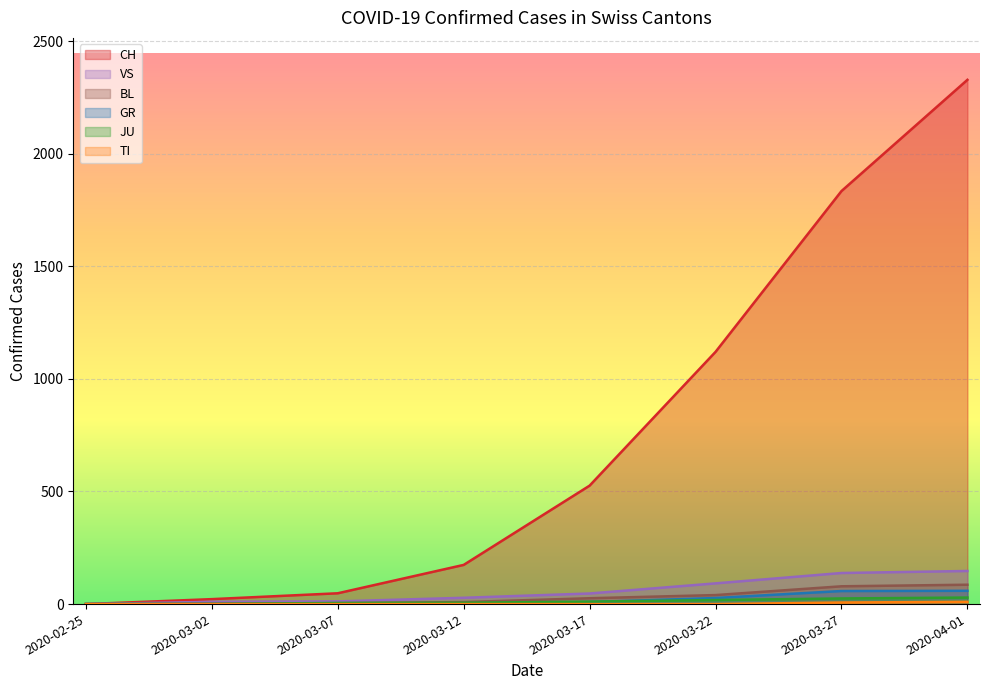

Is the value of VS at 2020-02-25 greater than the value of CH at 2020-04-01?

No